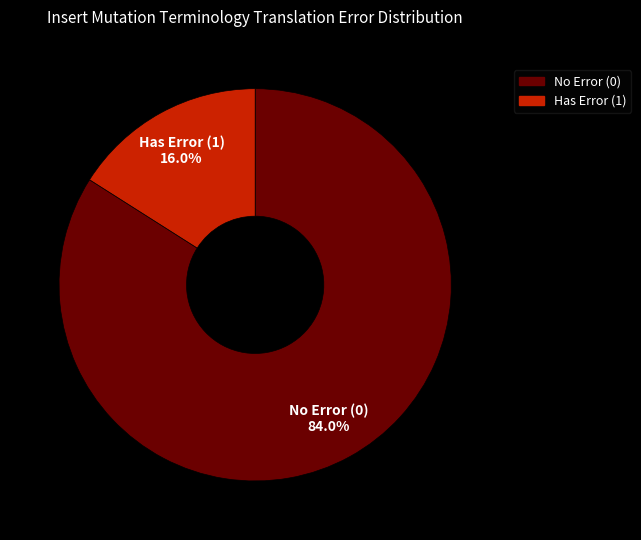

What is the total percentage of Has Error (1) and No Error (0)?

100.0%